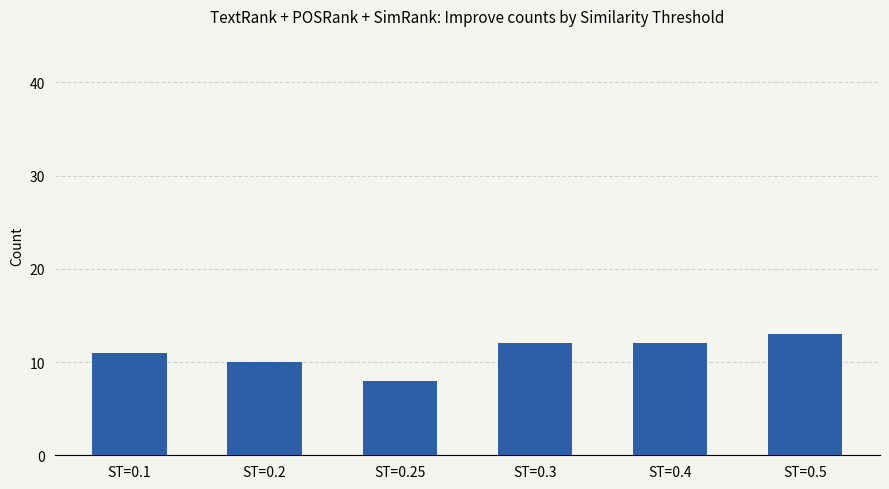

What value does the data have at ST=0.25?

8